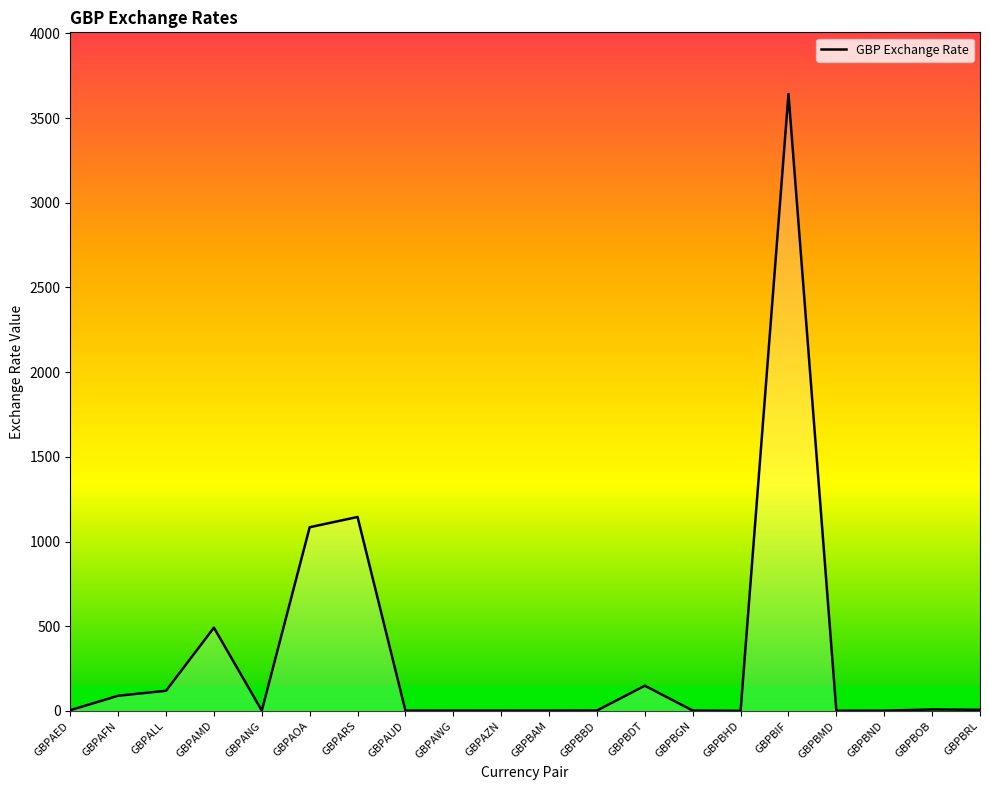

True or false: the data shows 0.7 at GBPBAM.

False